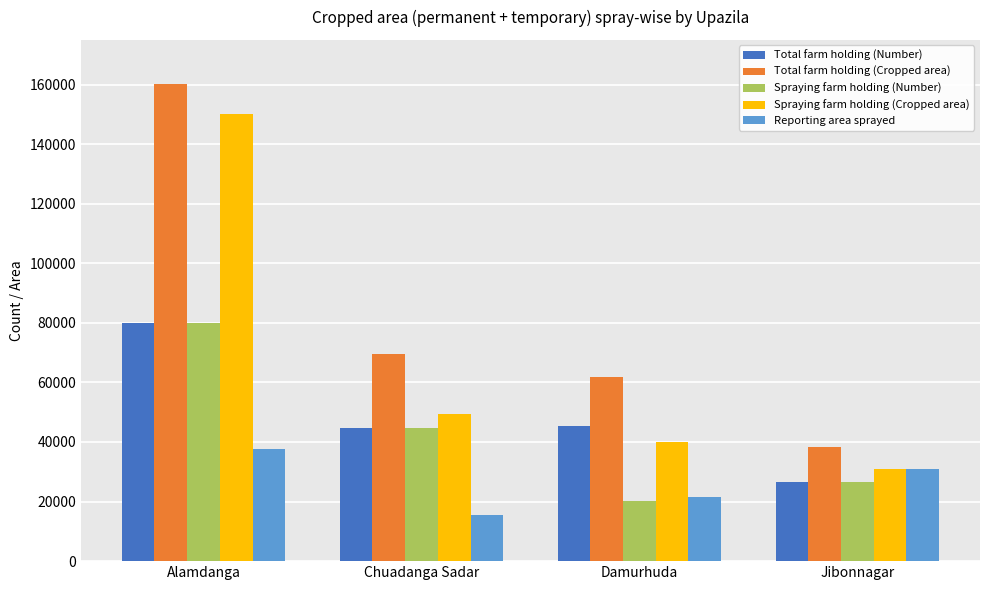

True or false: Total farm holding (Cropped area) has a value of 38470 at Jibonnagar.

True